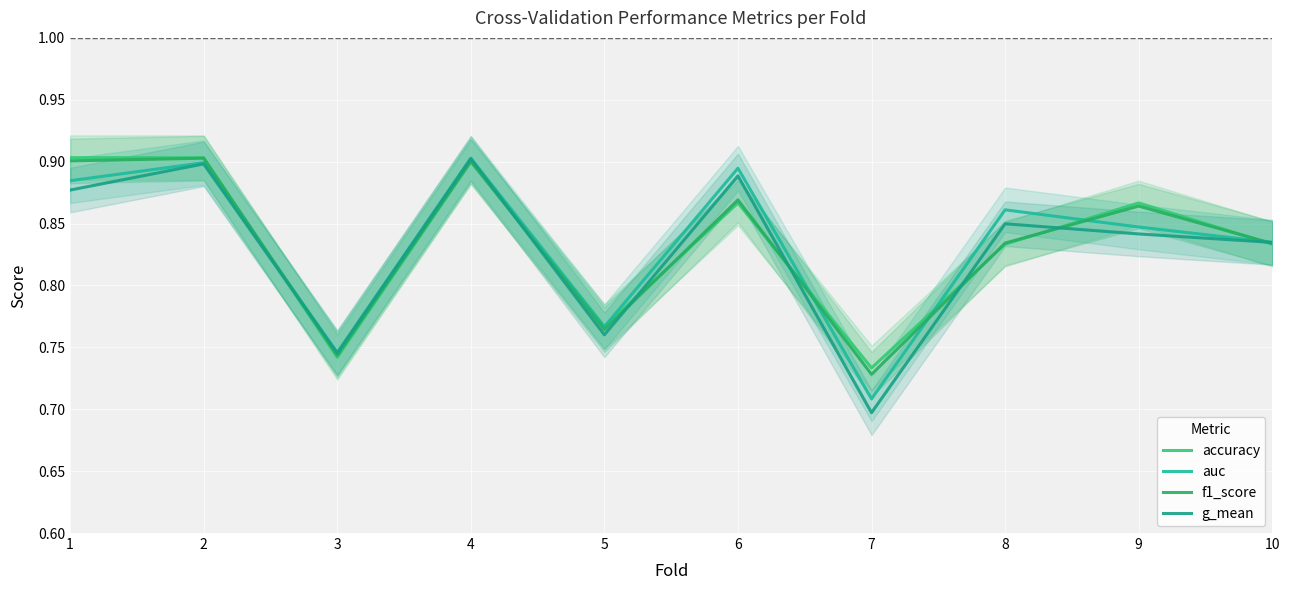

Reading left to right, what are all the values shown in this chart?

accuracy: 0.9	0.9	0.7	0.9	0.8	0.9	0.7	0.8	0.9	0.8
auc: 0.9	0.9	0.7	0.9	0.8	0.9	0.7	0.9	0.8	0.8
f1_score: 0.9	0.9	0.7	0.9	0.8	0.9	0.7	0.8	0.9	0.8
g_mean: 0.9	0.9	0.7	0.9	0.8	0.9	0.7	0.8	0.8	0.8